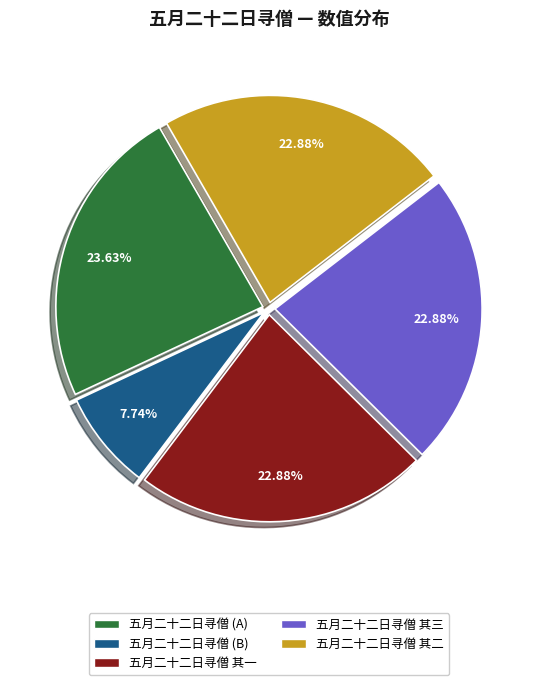

Does any single category account for the majority?

No